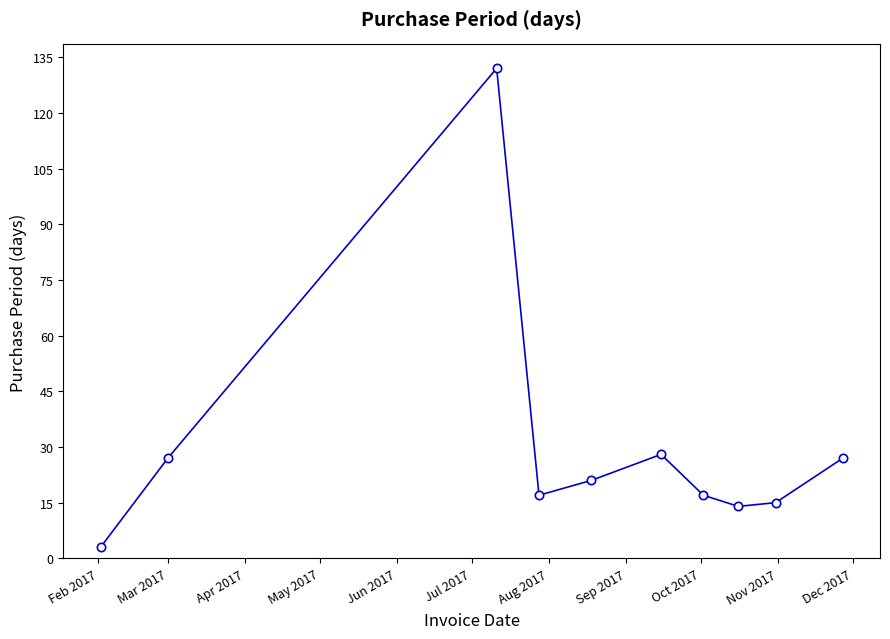

What is the value of the 5th point from the left?

21